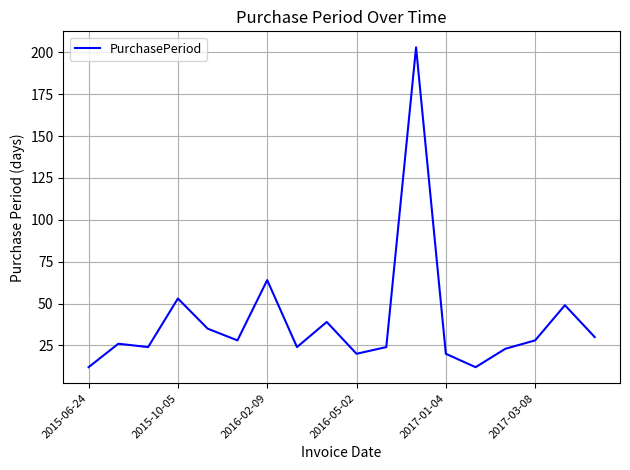

What is the maximum value shown in the chart?

203